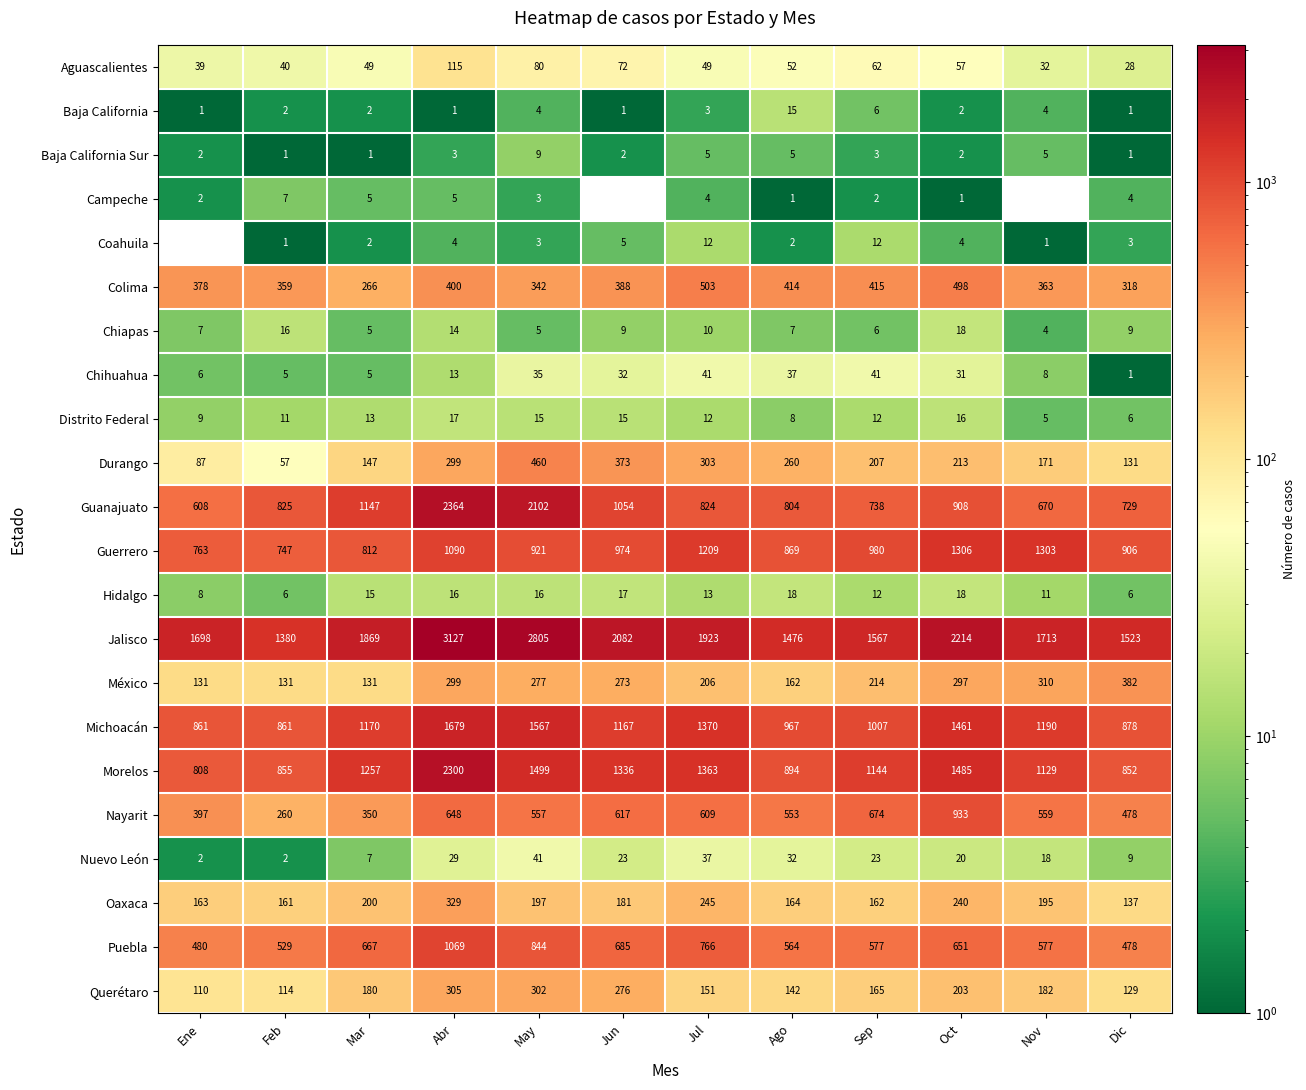

Which series has the largest total across all categories?

Jalisco